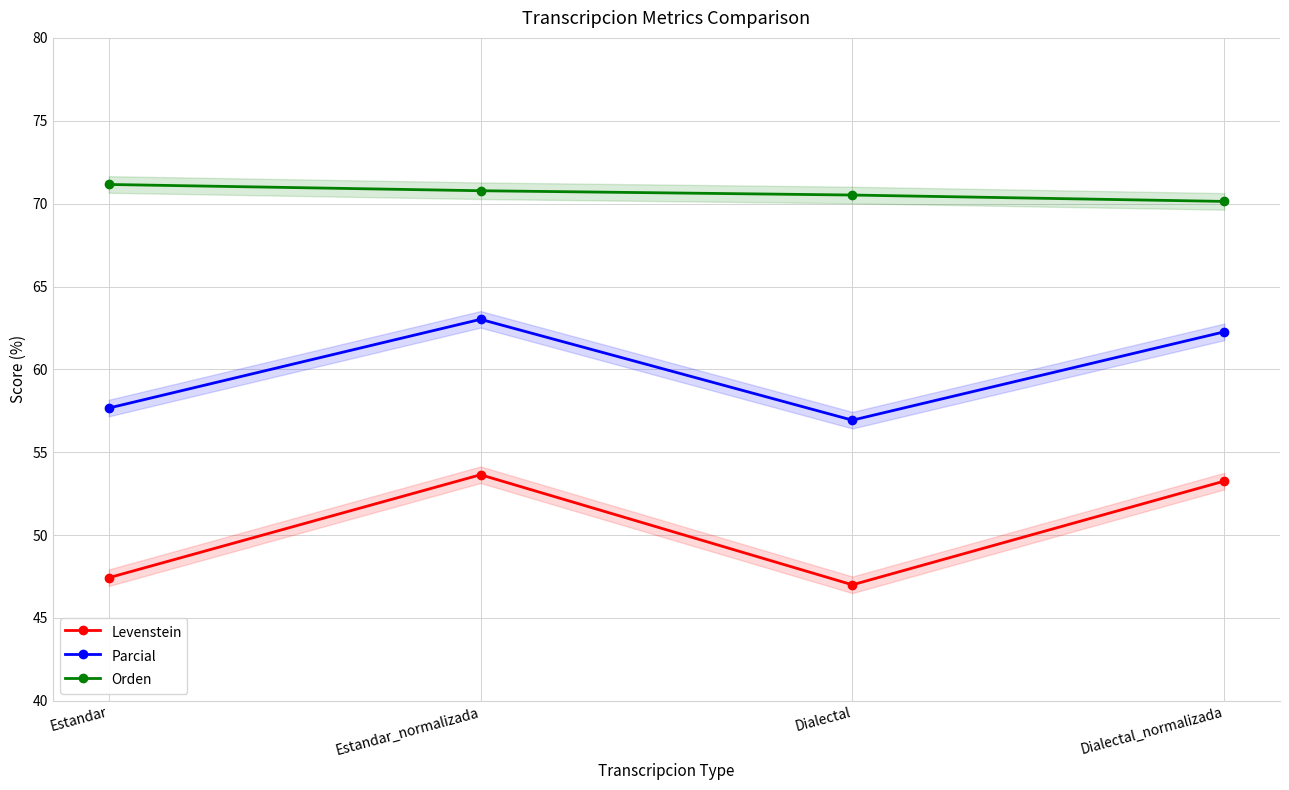

Read the Orden value at Estandar.

71.2